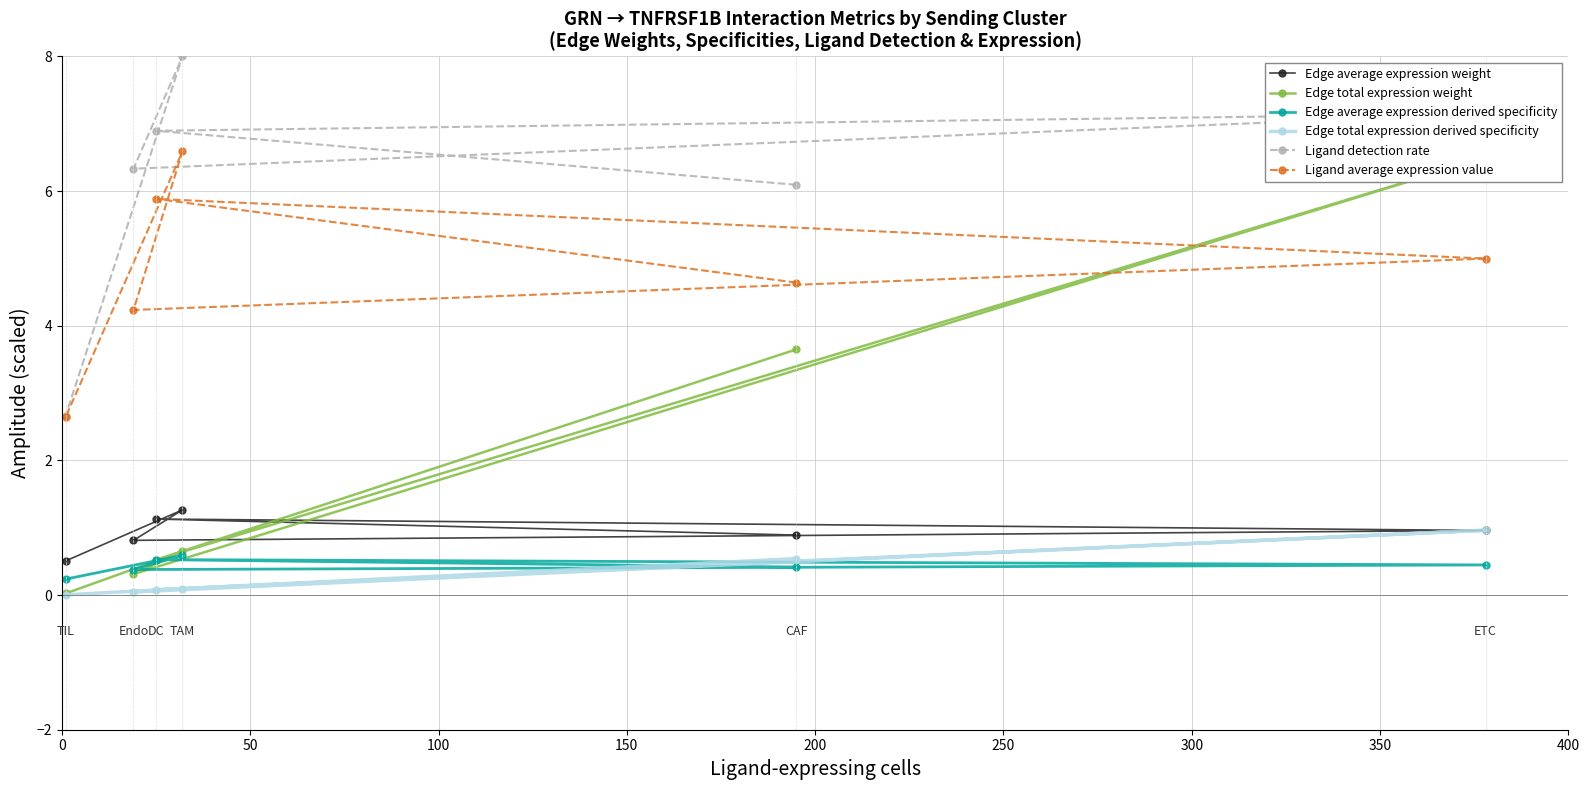

The Edge total expression derived specificity series shows 0.0 at 250. True or false?

False